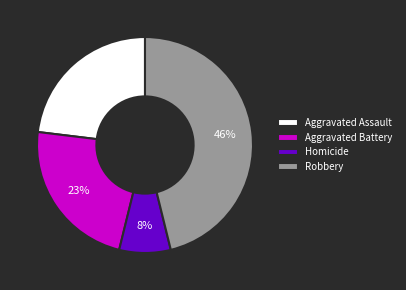

Is it true that Robbery is 53% of the pie?

False